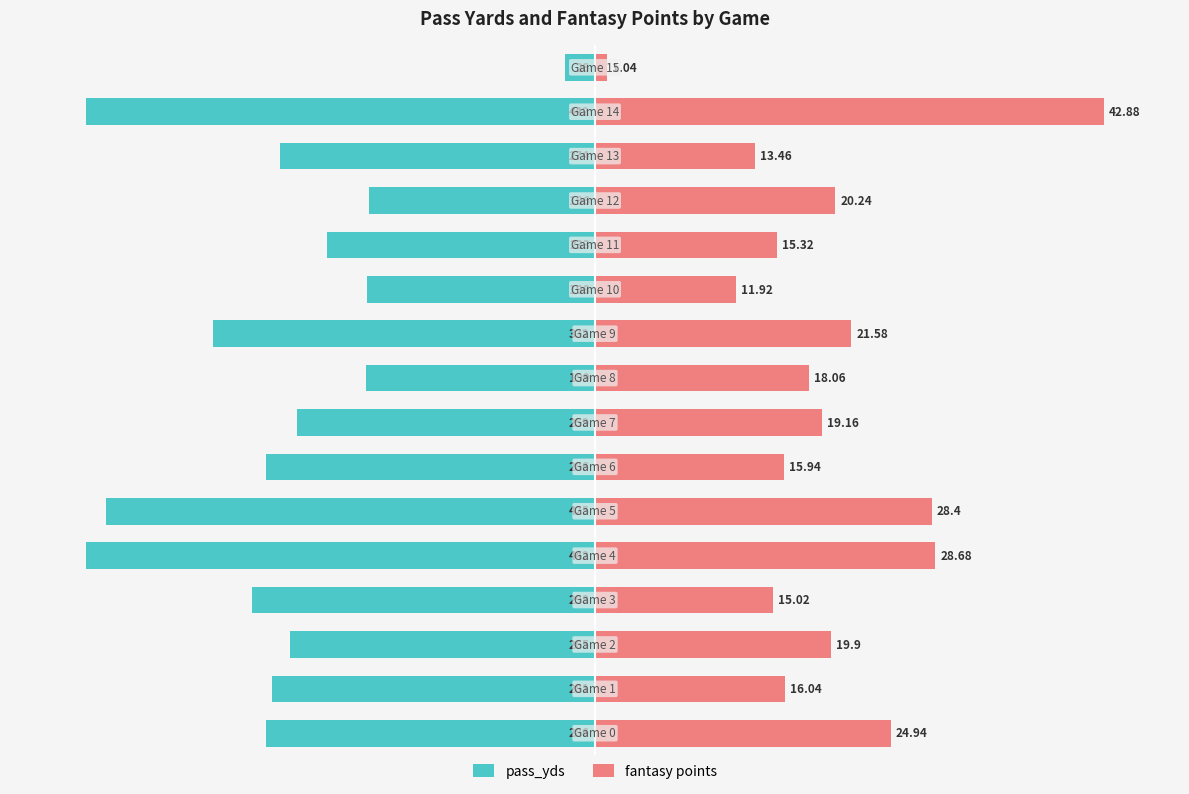

Reading left to right, transcribe all the data shown in this chart.

pass_yds: -64.7	-63.6	-60.0	-67.4	-100.0	-96.2	-64.7	-58.6	-45.0	-75.1	-44.8	-52.7	-44.3	-62.0	-100.0	-5.9
fantasy points: 58.2	37.4	46.4	35.0	66.9	66.2	37.2	44.7	42.1	50.3	27.8	35.7	47.2	31.4	100.0	2.4